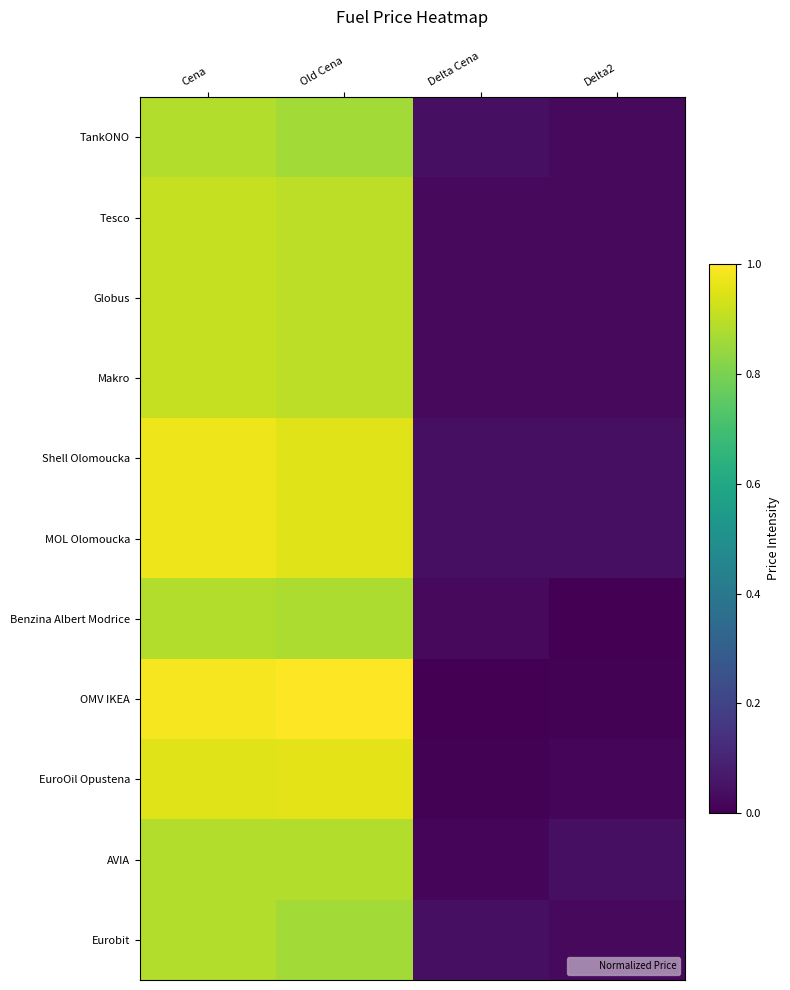

Rank the series at Old Cena from lowest to highest value.

TankONO, Eurobit, Benzina Albert Modrice, AVIA, Tesco, Globus, Makro, Shell Olomoucka, MOL Olomoucka, EuroOil Opustena, OMV IKEA